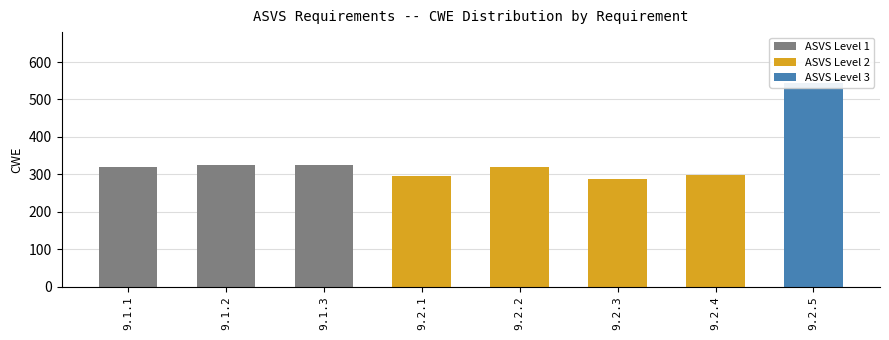

What is the smallest value displayed?

287